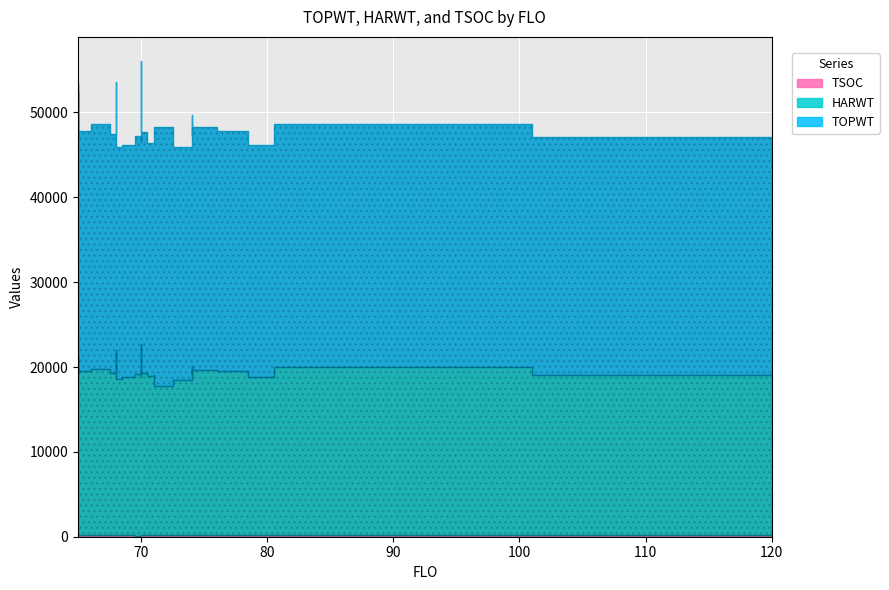

What are all the series names shown in the legend?

TOPWT, HARWT, TSOC